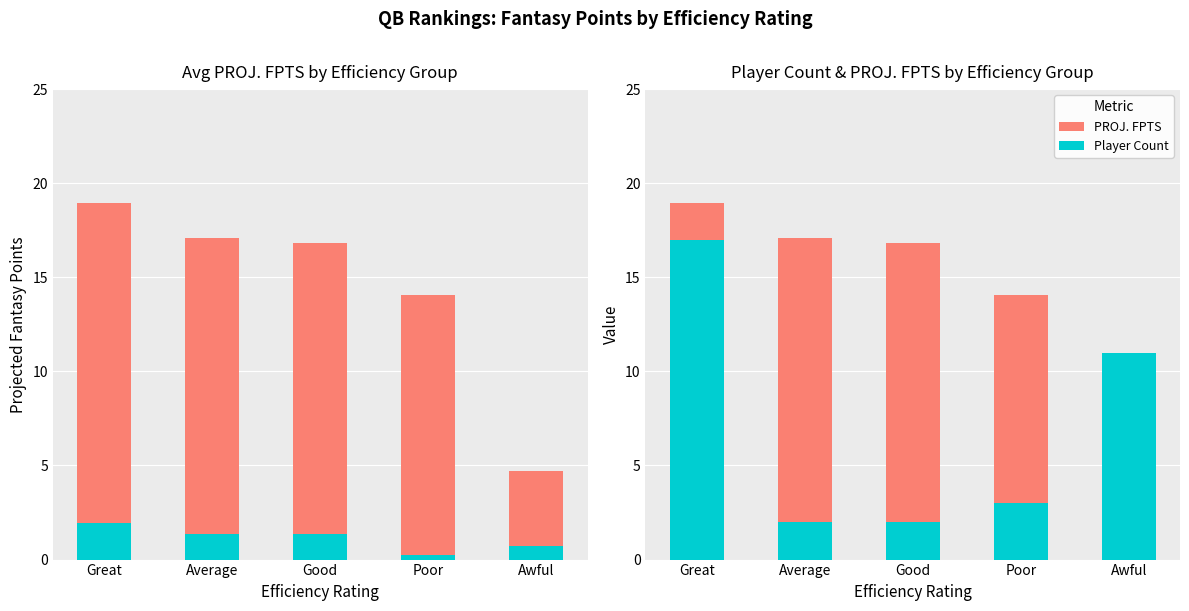

What is the label of the 2nd bar from the right?

Poor